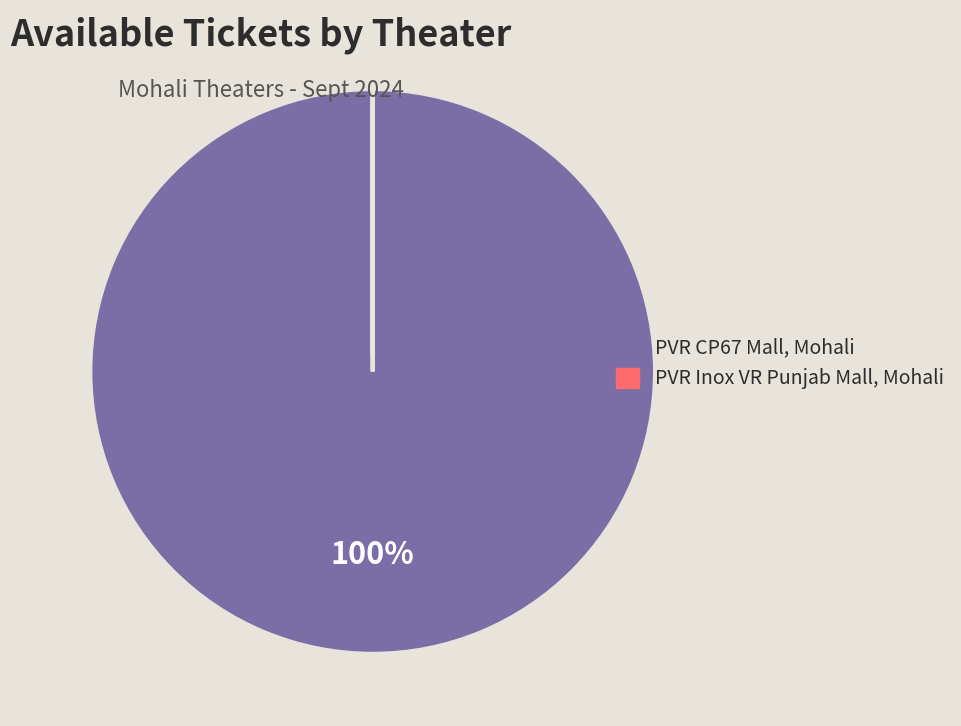

Which slice is the largest?

PVR CP67 Mall, Mohali